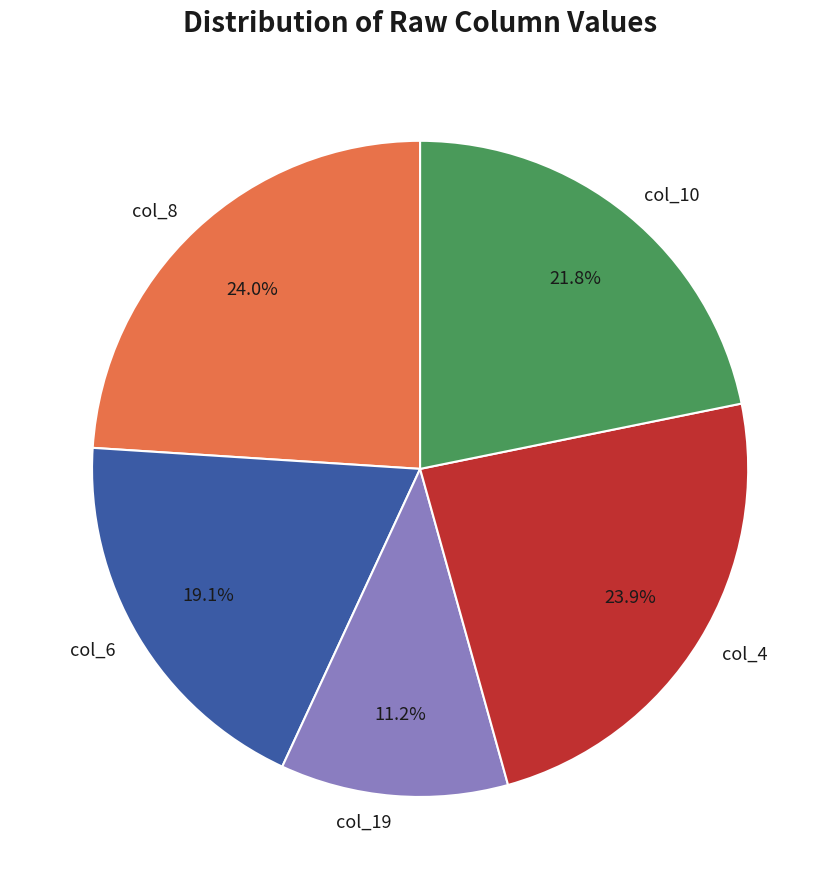

How many segments does this pie chart have?

5